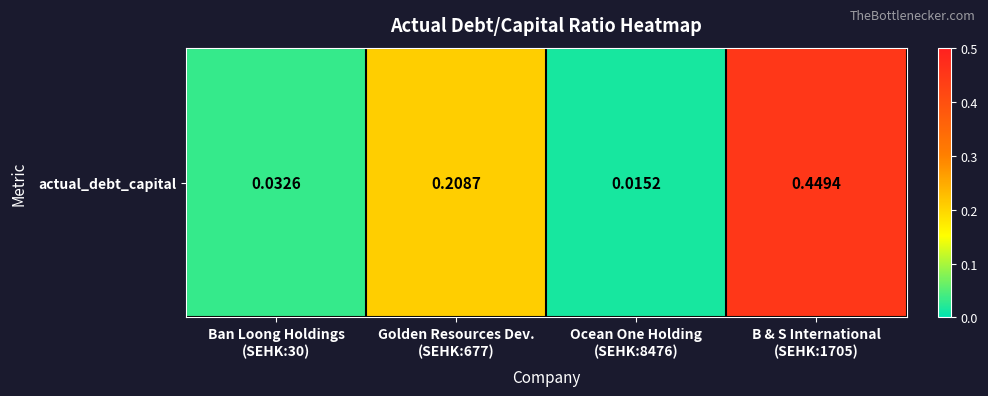

What is the maximum value shown in the chart?

0.4